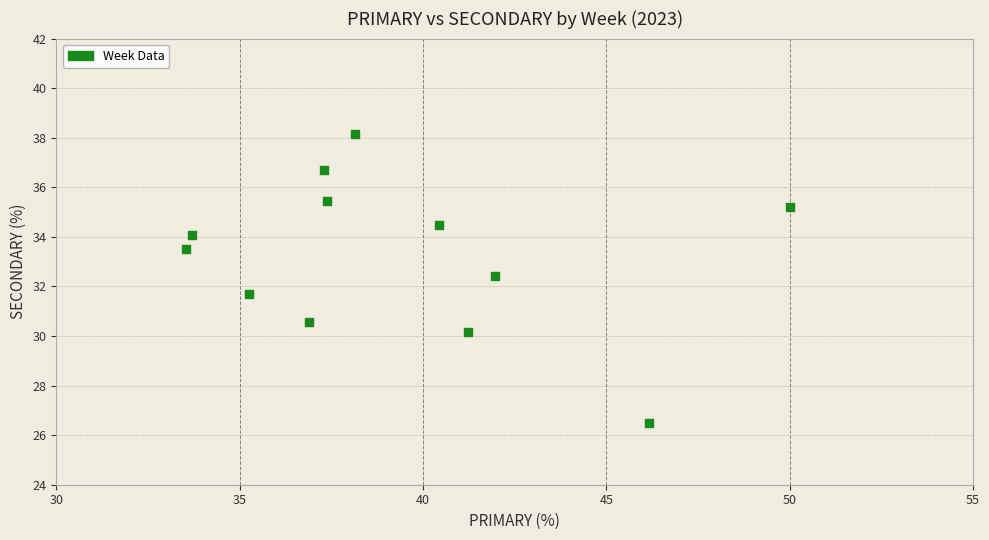

What is the range of Y values (max minus min)?

11.6